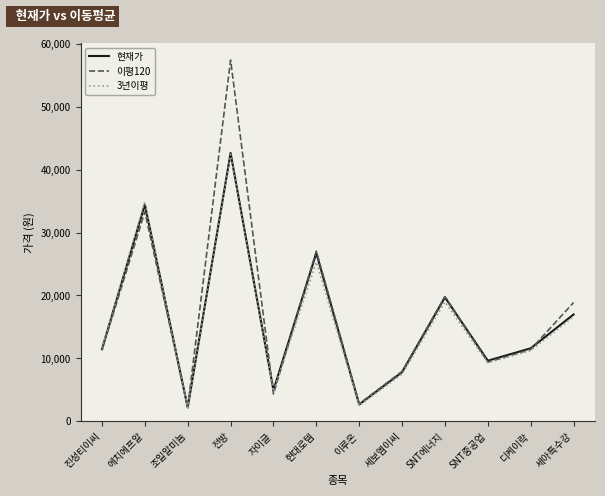

What is the maximum value for 현재가?

42650